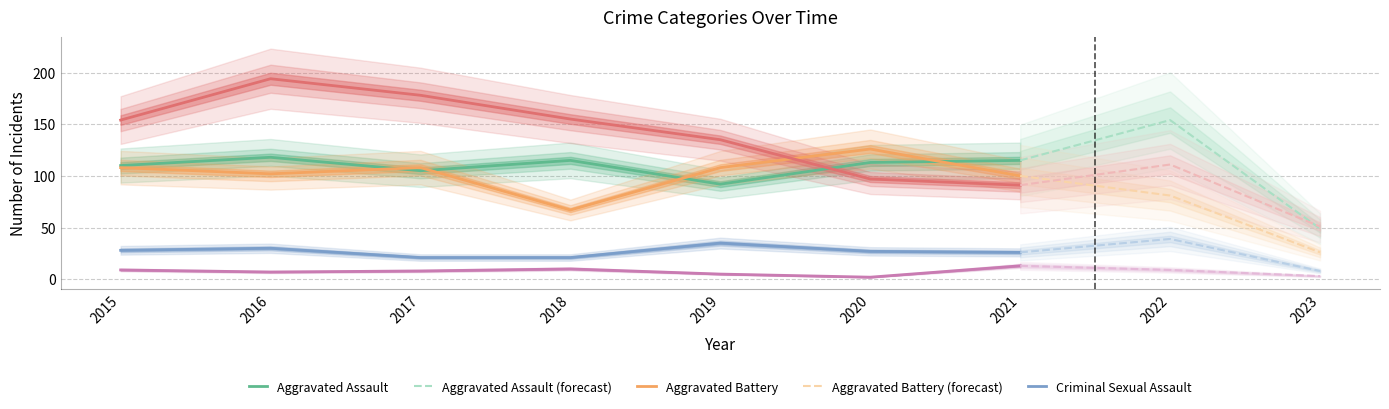

Reading left to right, list all the values displayed in this chart.

Aggravated Assault: 2015=110	2016=118	2017=105	2018=115	2019=92	2020=113	2021=115	2022=154	2023=49
Aggravated Battery: 2015=108	2016=102	2017=108	2018=67	2019=108	2020=126	2021=100	2022=81	2023=26
Criminal Sexual Assault: 2015=28	2016=30	2017=21	2018=21	2019=35	2020=27	2021=26	2022=39	2023=8
Homicide: 2015=9	2016=7	2017=8	2018=10	2019=5	2020=2	2021=13	2022=9	2023=3
Robbery: 2015=154	2016=194	2017=178	2018=155	2019=135	2020=97	2021=91	2022=111	2023=51